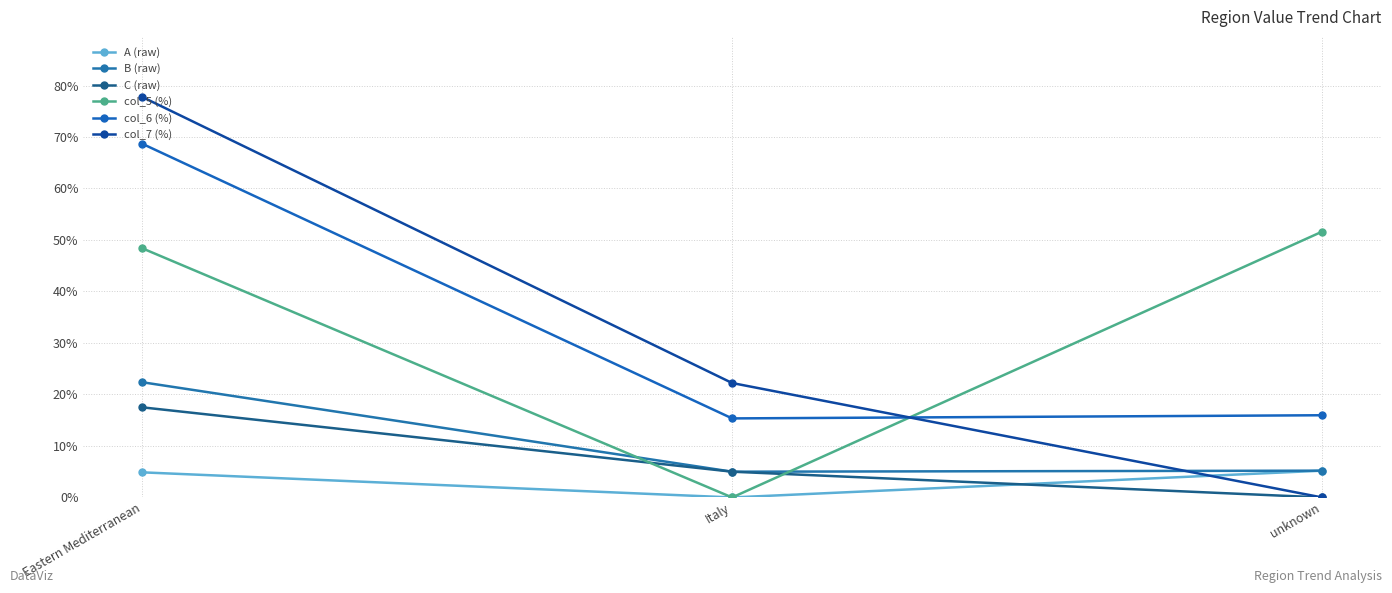

What is the approximate value of col_7 (%) at Italy?

22.2